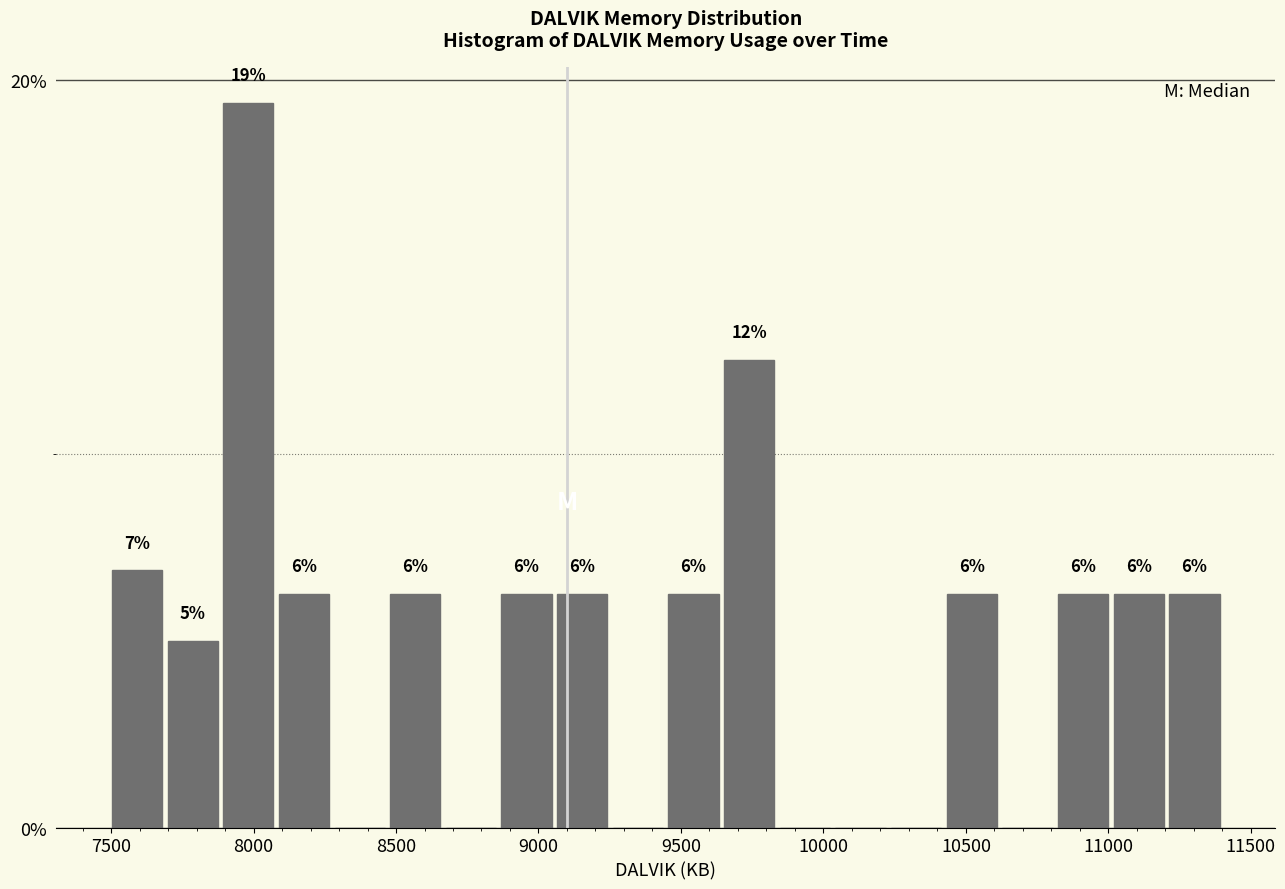

Around what value on the x-axis is the tallest bar? Give the approximate position of its centre, as read against the axis.

8000